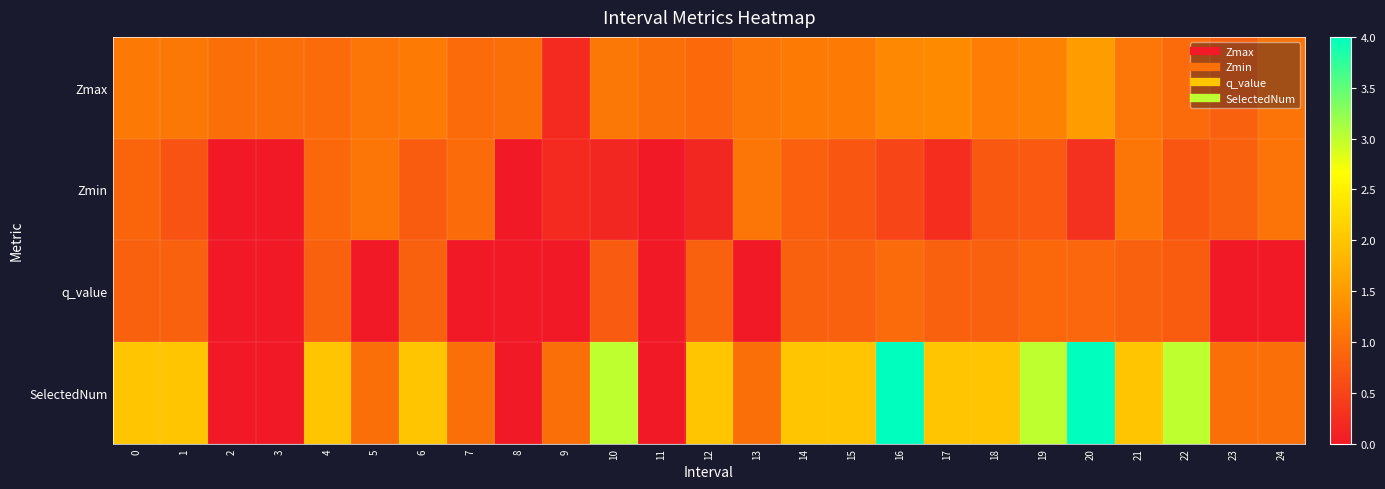

Which series changed the most between 6 and 12?

Zmin